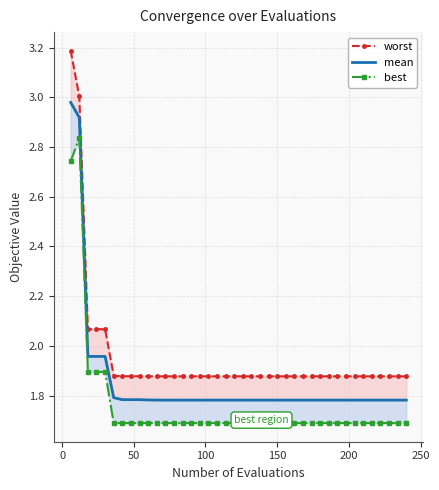

Which series has the largest range (max minus min)?

worst